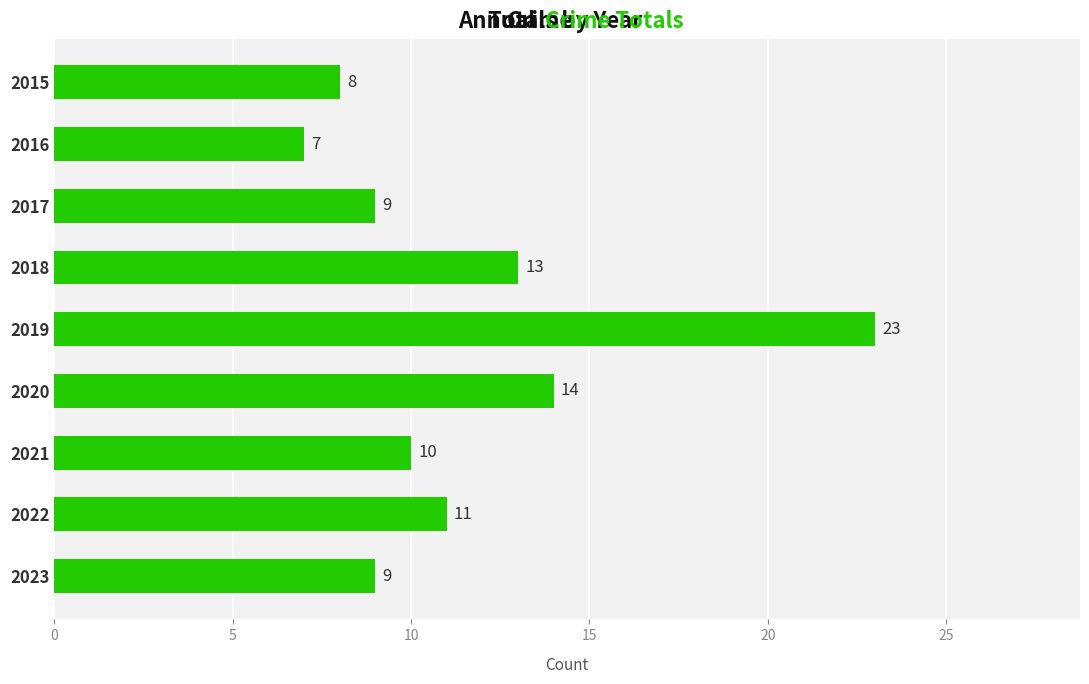

What is the greatest value displayed?

23